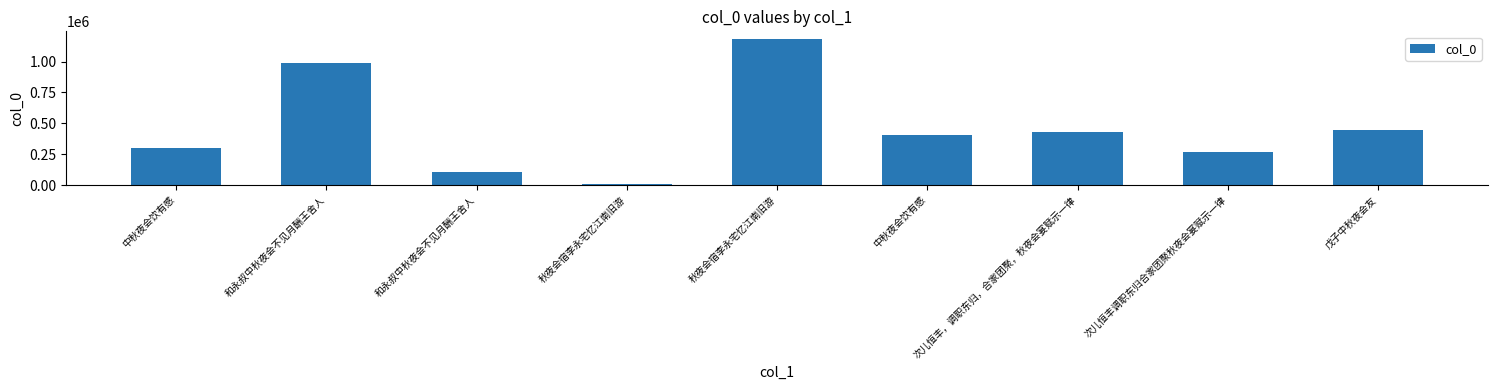

Between 秋夜会宿李永宅忆江南旧游 and 中秋夜会饮有感, which is larger?

秋夜会宿李永宅忆江南旧游